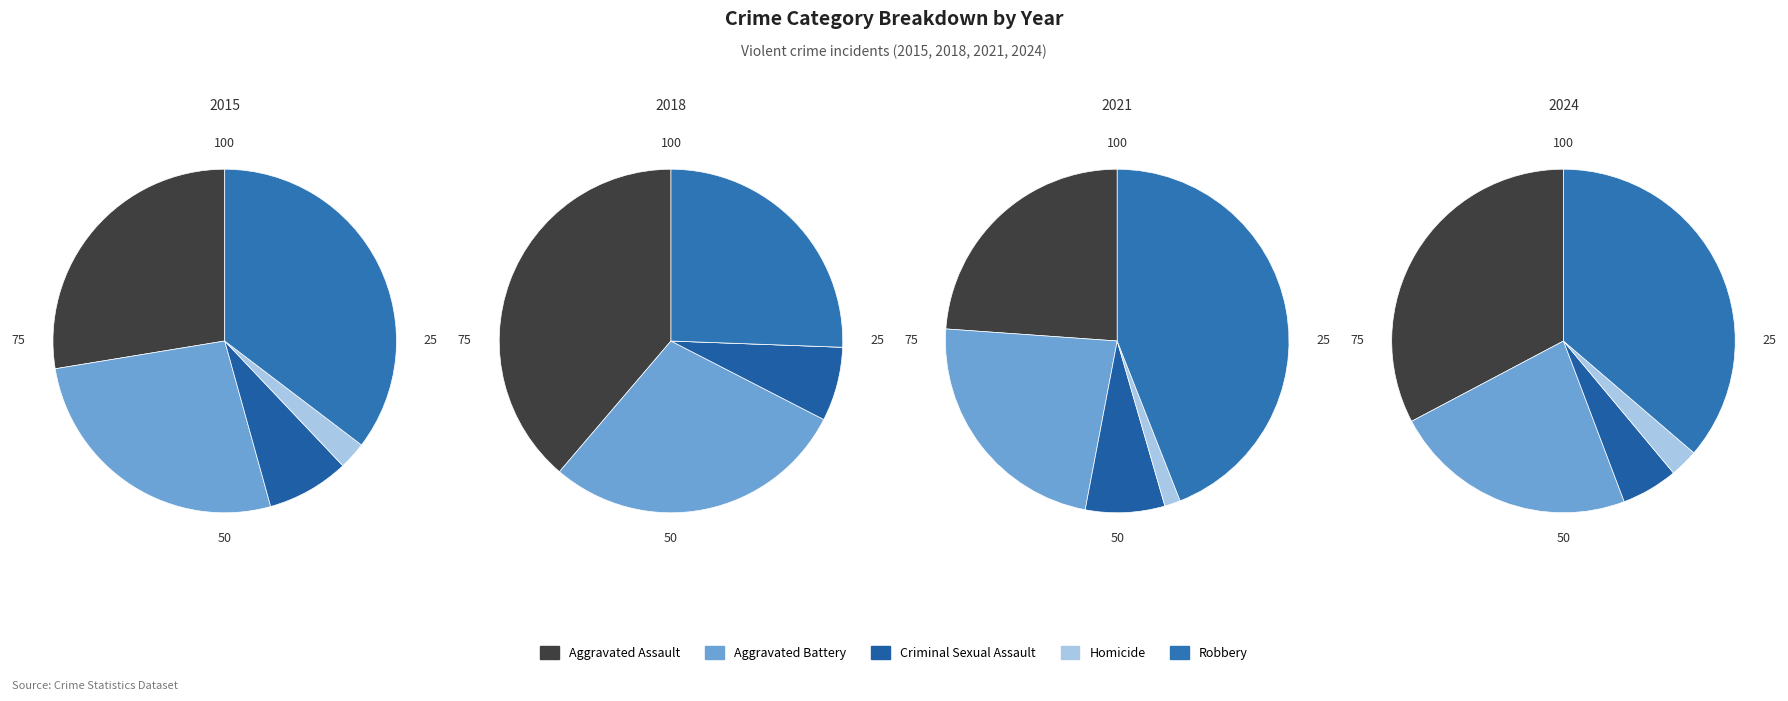

Is Criminal Sexual Assault the majority of the pie?

No